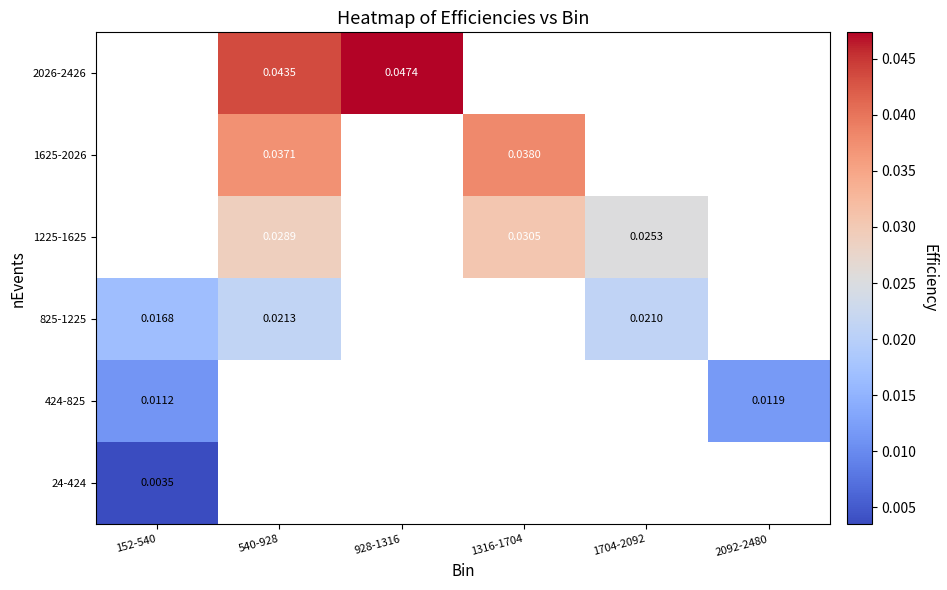

Which series has the widest spread of values?

825-1225